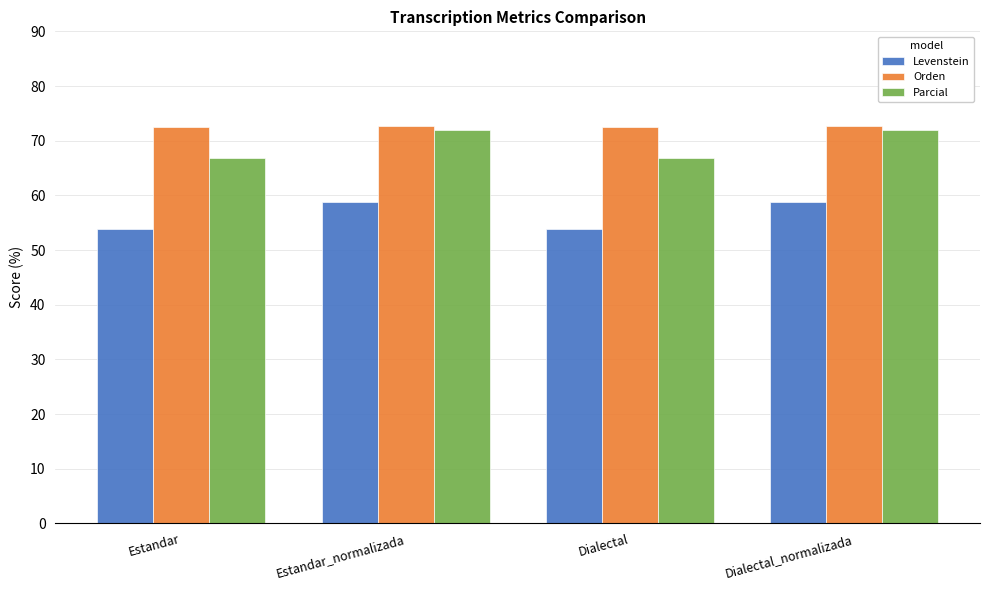

What is the spread (max minus min) of values at Dialectal_normalizada?

13.9